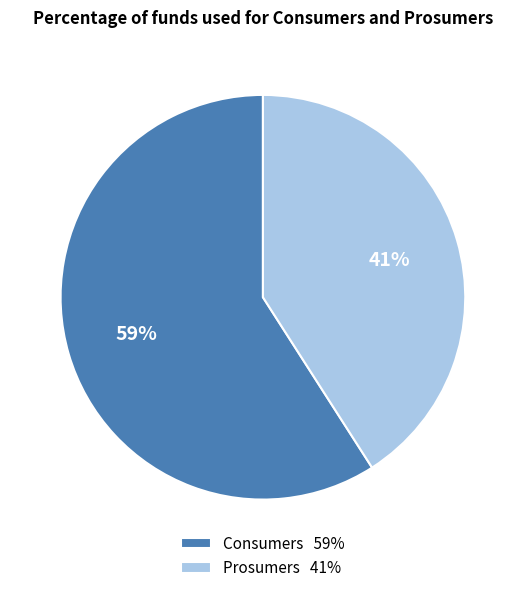

To the nearest percent, what is the difference between the Consumers and Prosumers slice percentages?

18%